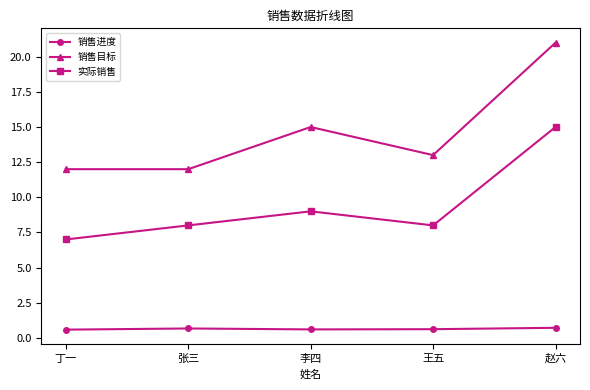

What is the value of the 销售目标 point at the 3rd from the left?

15.0